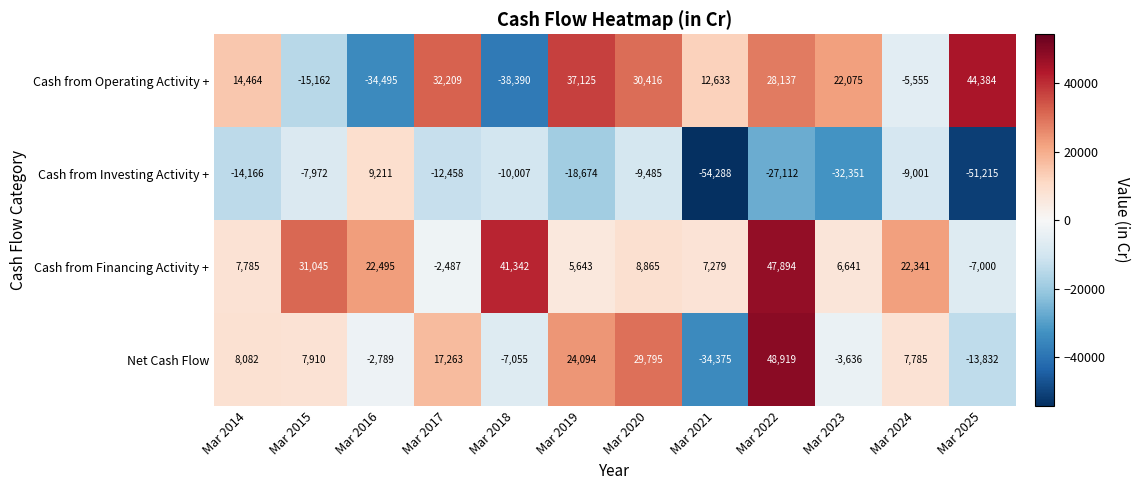

What is the total value across all series at Mar 2016?

-5578